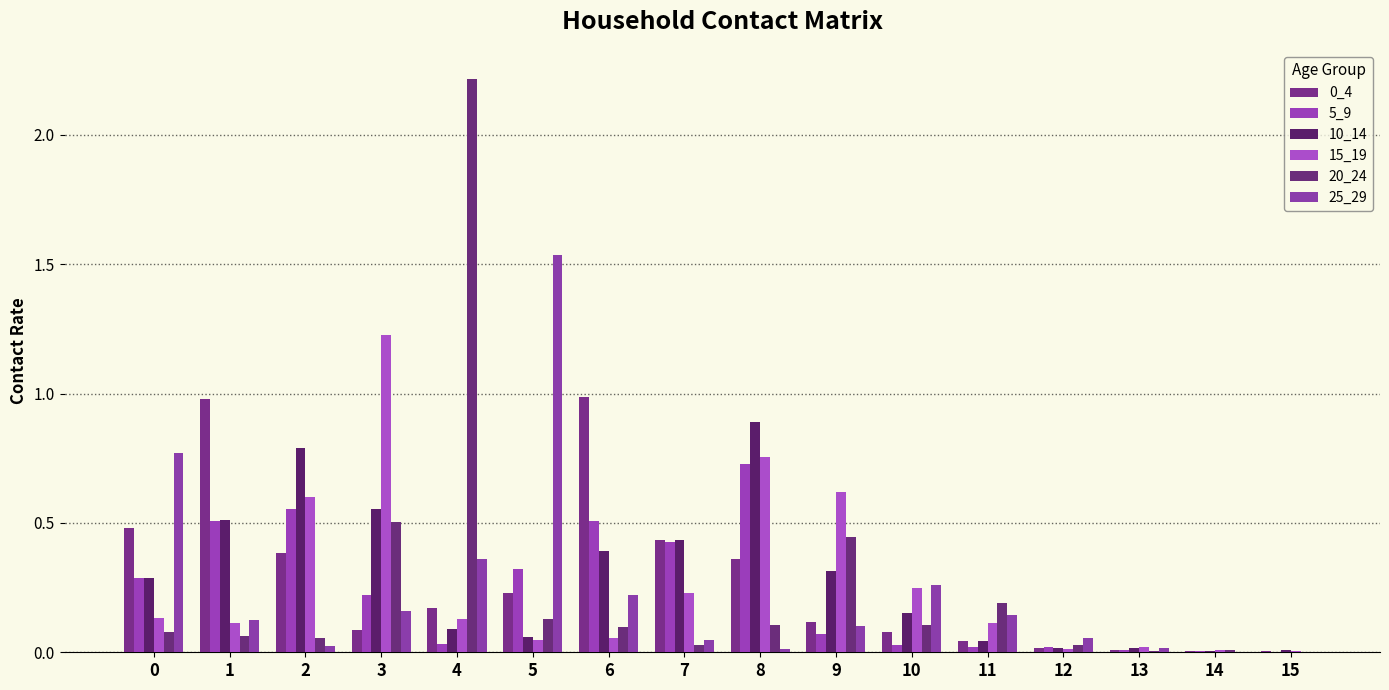

How many groups of bars are there?

16